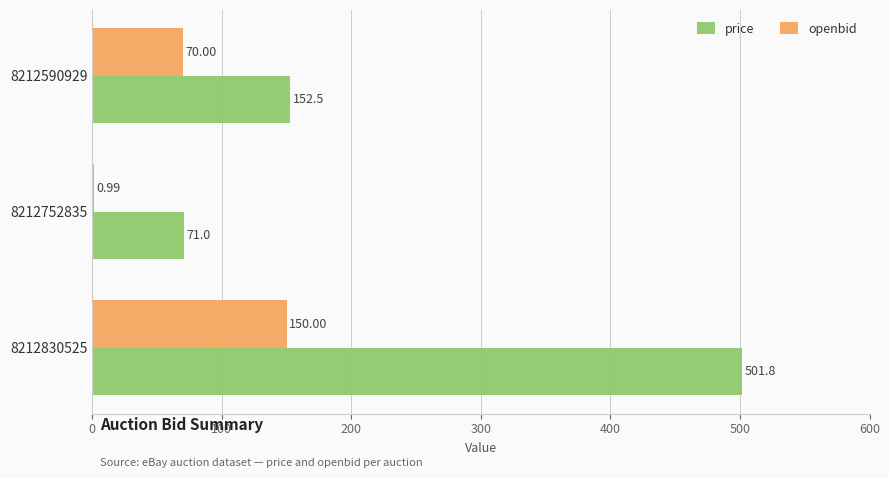

Which series has the largest total across all categories?

price